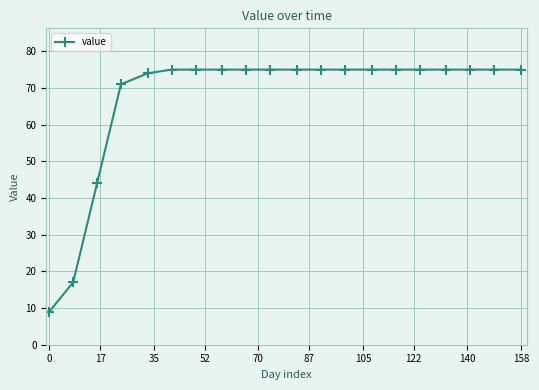

What is the value of the 7th point from the left?

75